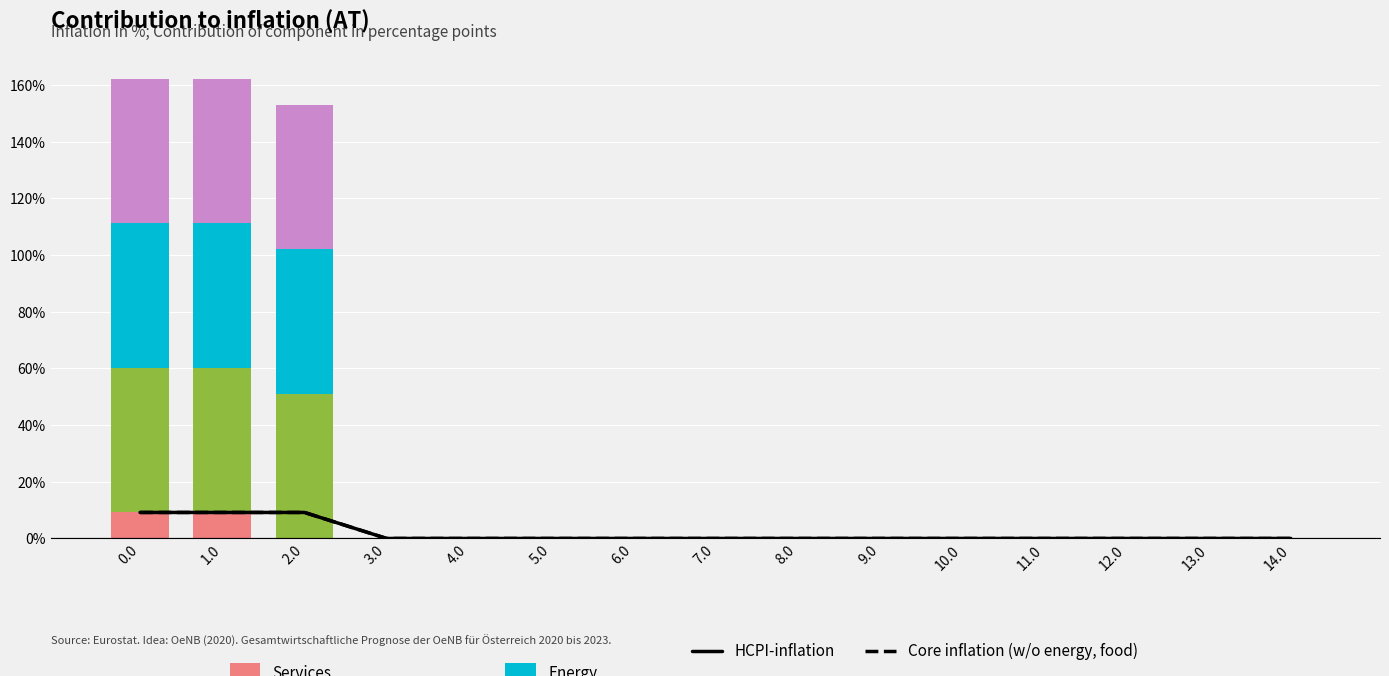

Reading left to right, transcribe all the data shown in this chart.

HCPI-inflation: 9.2	9.2	9.2	0.0	0.0	0.0	0.0	0.0	0.0	0.0	0.0	0.0	0.0	0.0	0.0
Core inflation (w/o energy, food): 9.2	9.2	9.2	0.0	0.0	0.0	0.0	0.0	0.0	0.0	0.0	0.0	0.0	0.0	0.0
Services: 9.2	9.2	0.0	0.0	0.0	0.0	0.0	0.0	0.0	0.0	0.0	0.0	0.0	0.0	0.0
Non-energy industrial goods: 51.0	51.0	51.0	0.0	0.0	0.0	0.0	0.0	0.0	0.0	0.0	0.0	0.0	0.0	0.0
Energy: 51.0	51.0	51.0	0.0	0.0	0.0	0.0	0.0	0.0	0.0	0.0	0.0	0.0	0.0	0.0
Food including alcohol and tobacco: 51.0	51.0	51.0	0.0	0.0	0.0	0.0	0.0	0.0	0.0	0.0	0.0	0.0	0.0	0.0